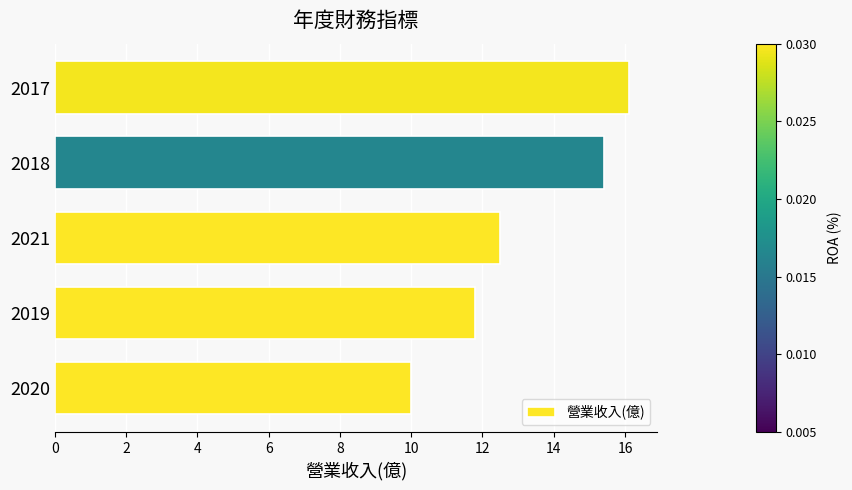

Read the value at 2020.

10.0